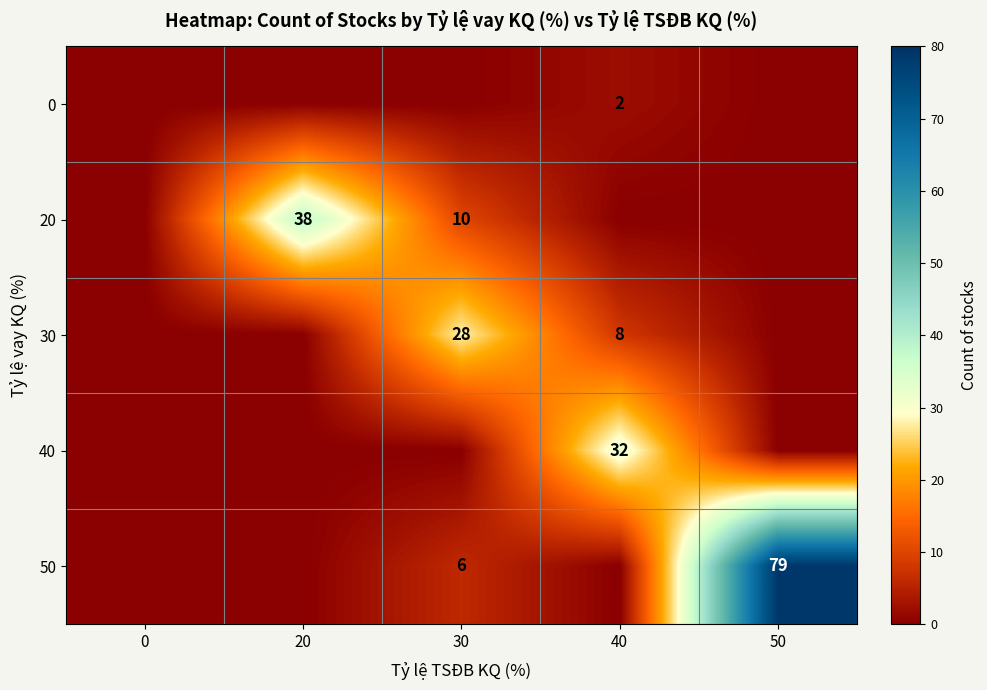

What is the total value across all series at 30?

44